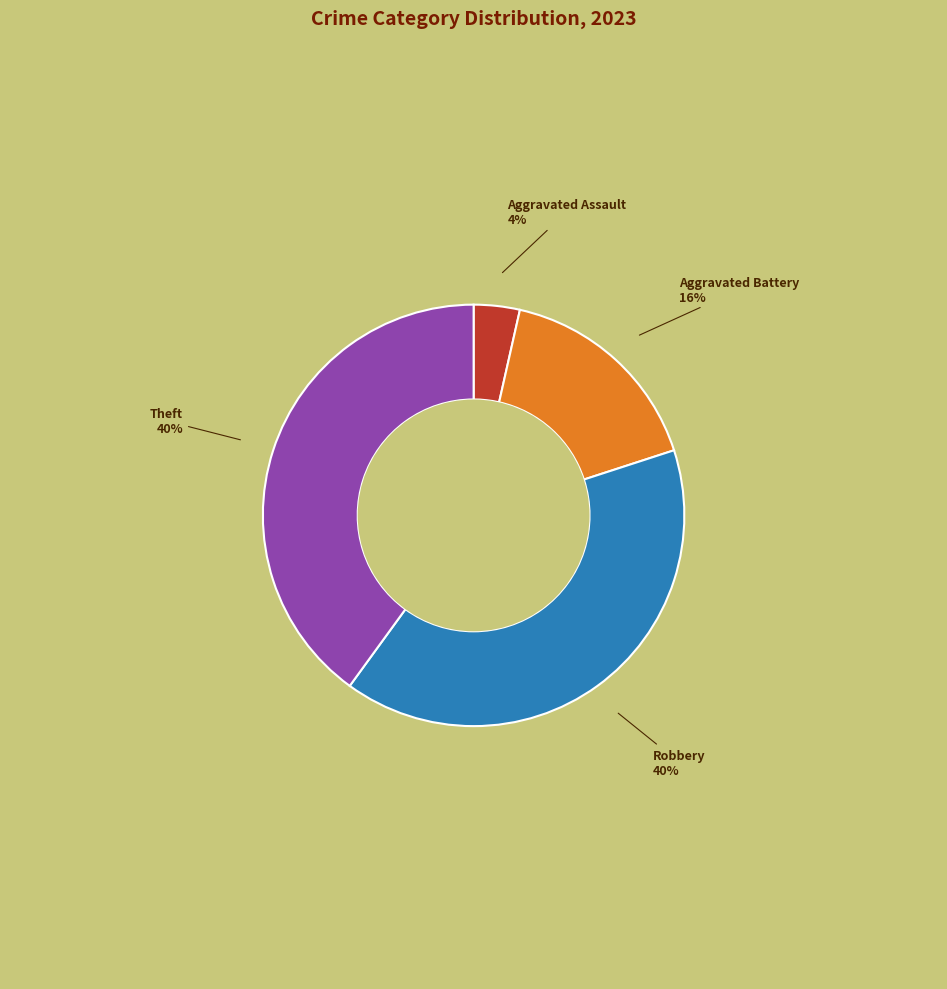

To the nearest percent, what is the average slice percentage?

25%